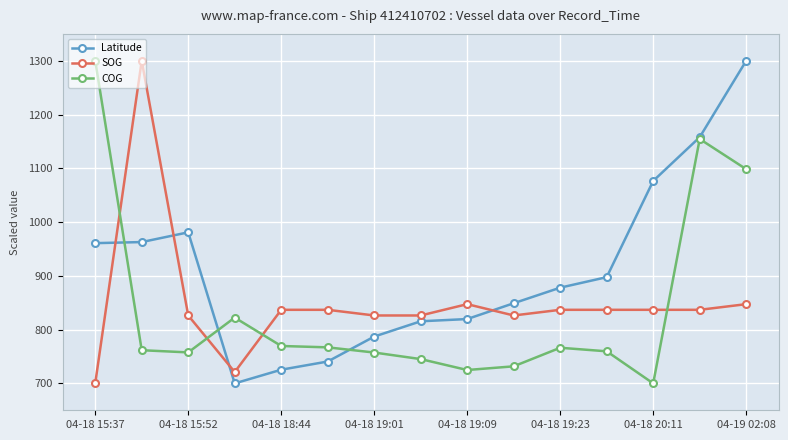

At how many categories does at least one series exceed 1052?

5